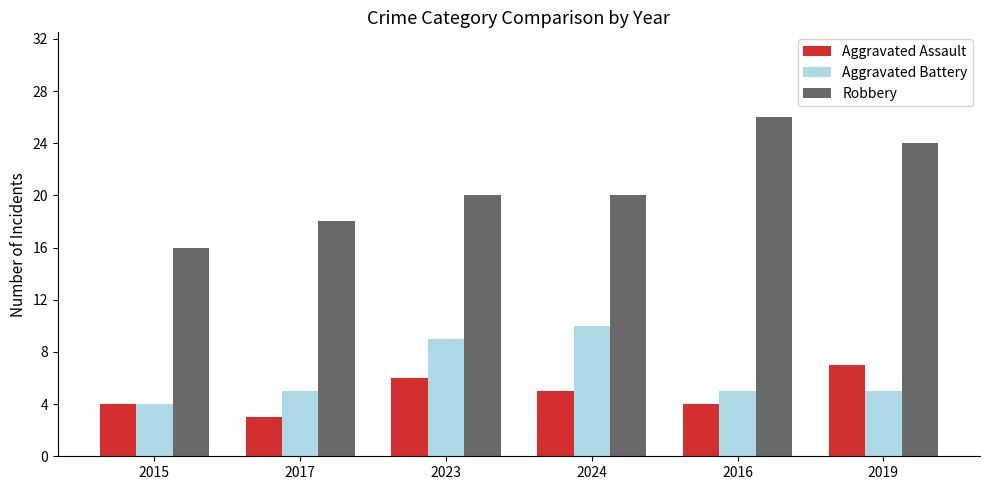

Read the Aggravated Battery value at 2017.

5